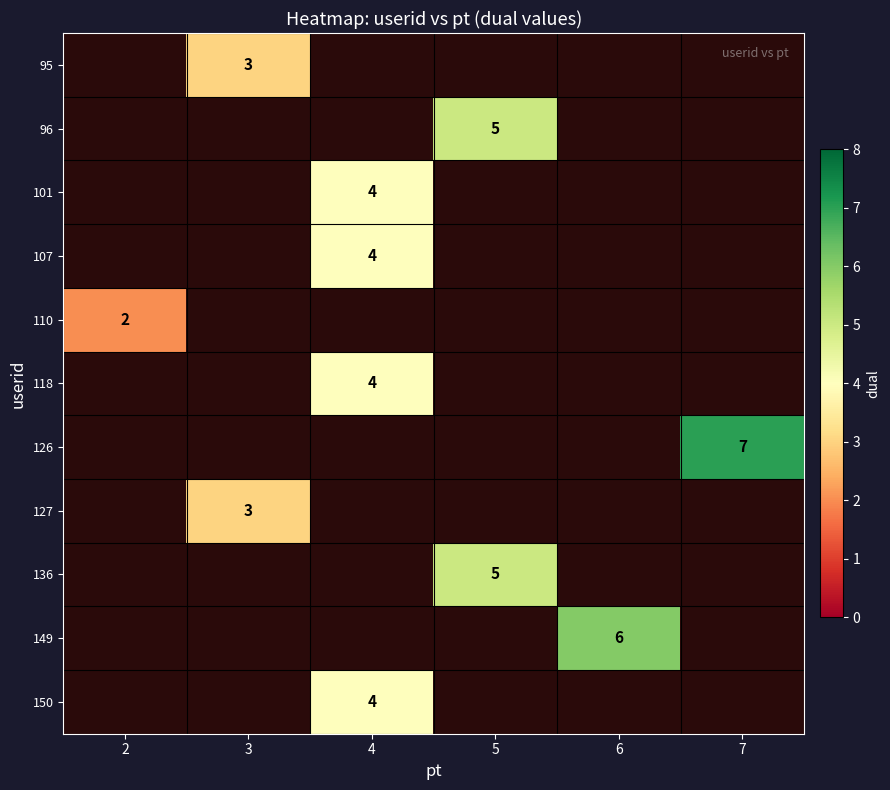

Is it true that 126 equals 9 at 7?

False